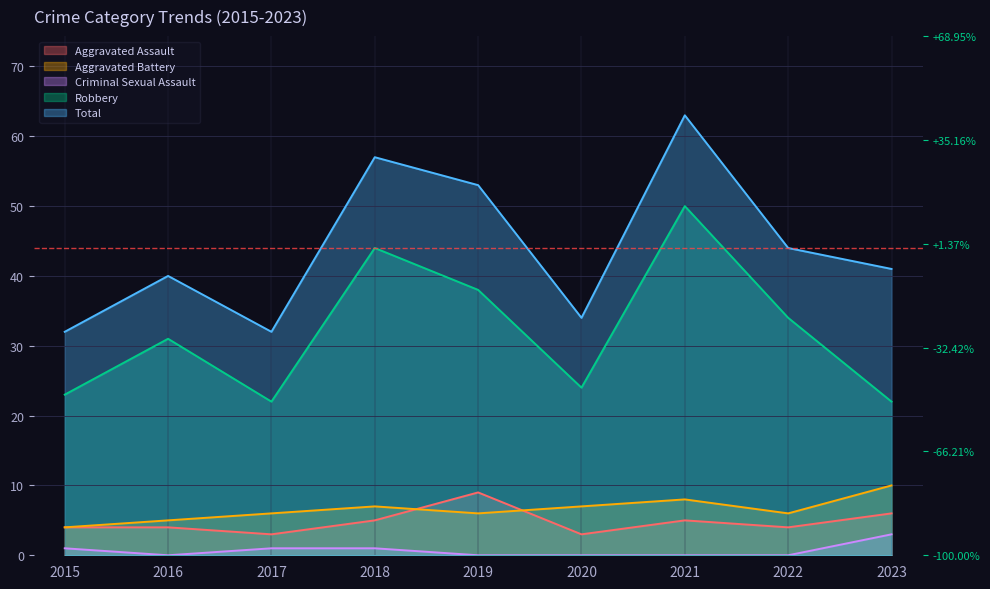

At which category does Total reach its first local valley?

2017